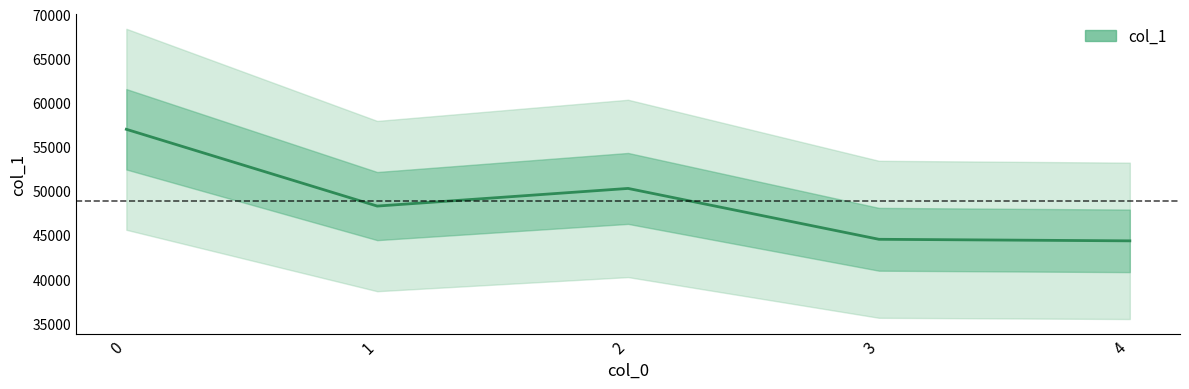

Reading right to left, what are all the values shown in this chart?

44333	44509	50277	48276	56983